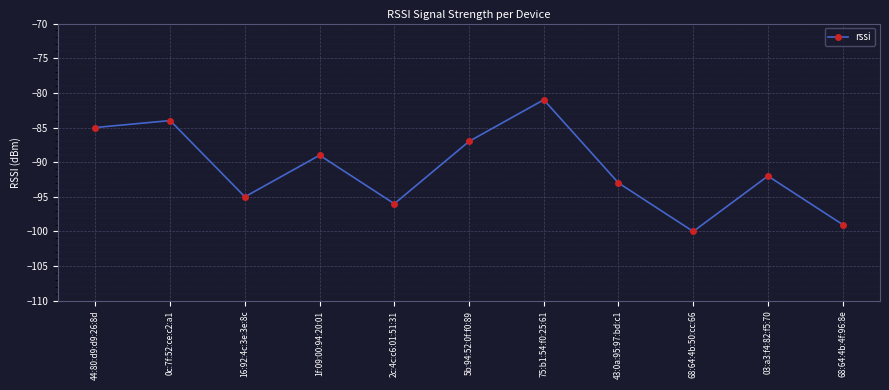

True or false: the data shows -84 at 0c:7f:52:ce:c2:a1.

True